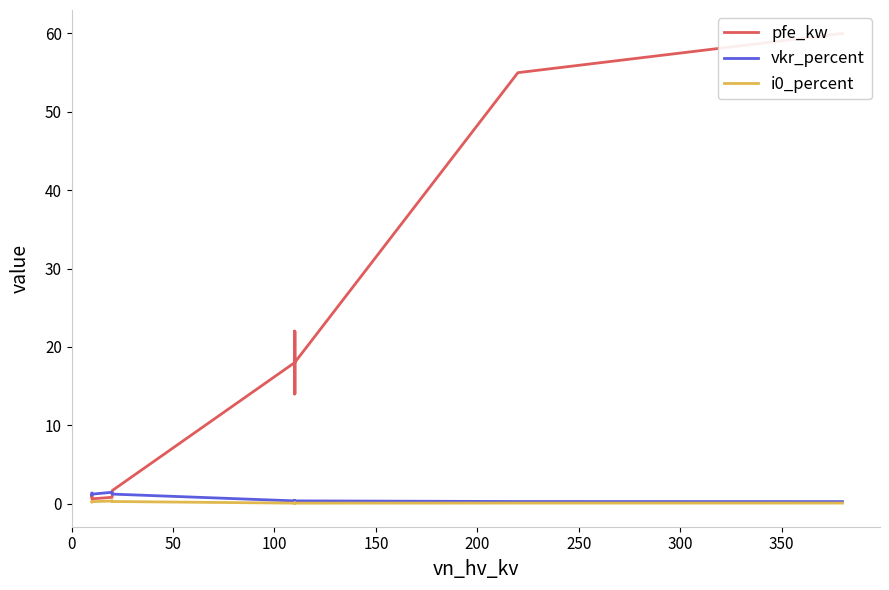

How many i0_percent values are between 0 and 1?

14